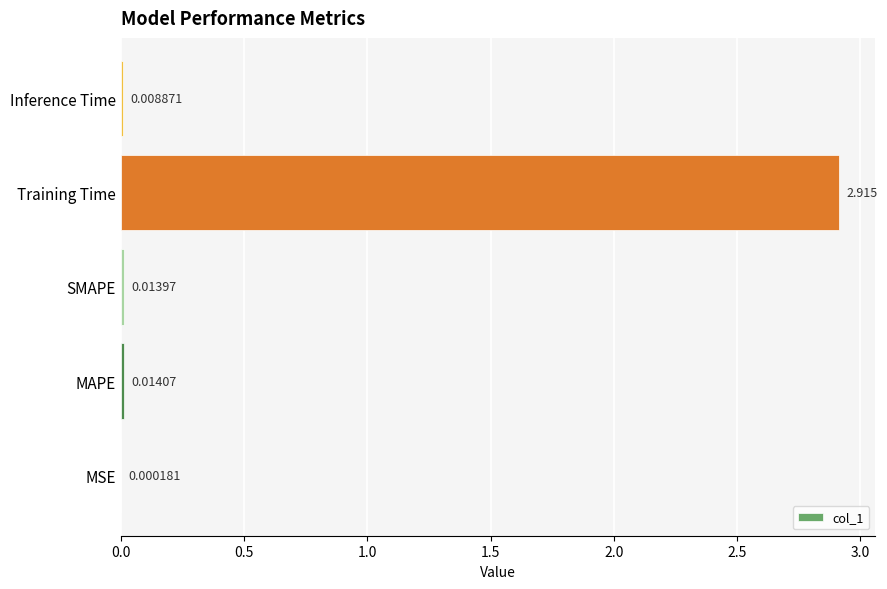

Which category has the highest value across all series?

Training Time